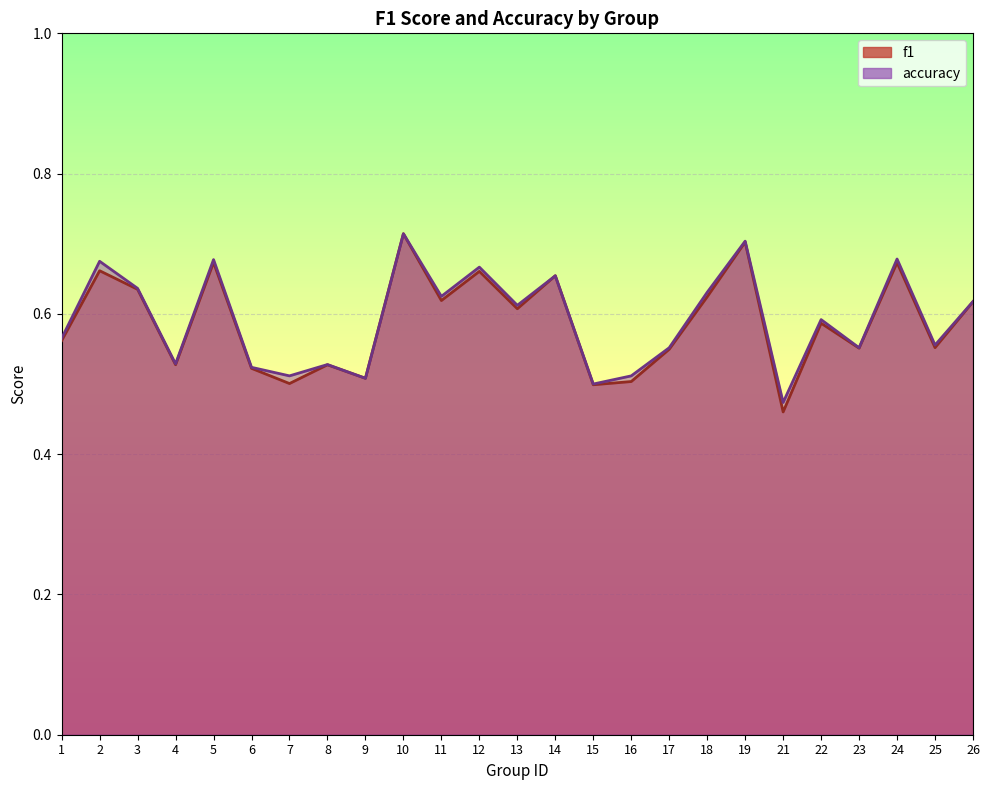

Is it true that accuracy equals 0.5 at 4?

True